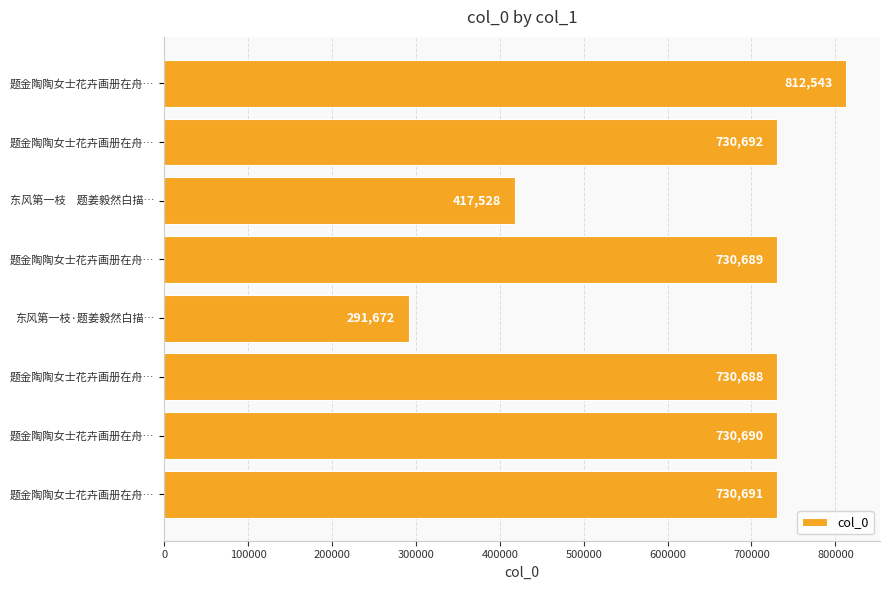

What is the greatest value displayed?

812543